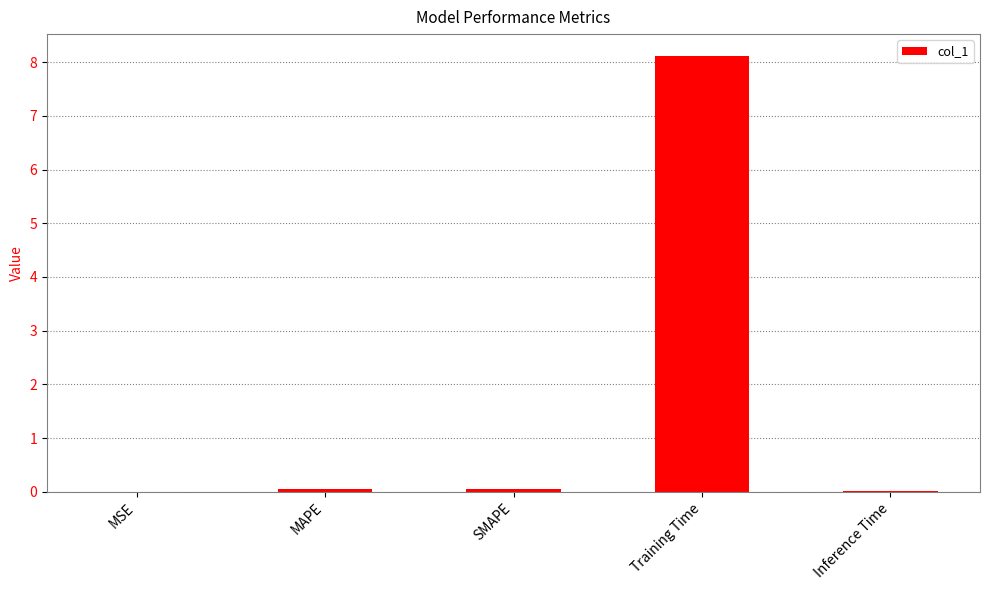

The chart shows a value of 8.1 at Training Time. True or false?

True